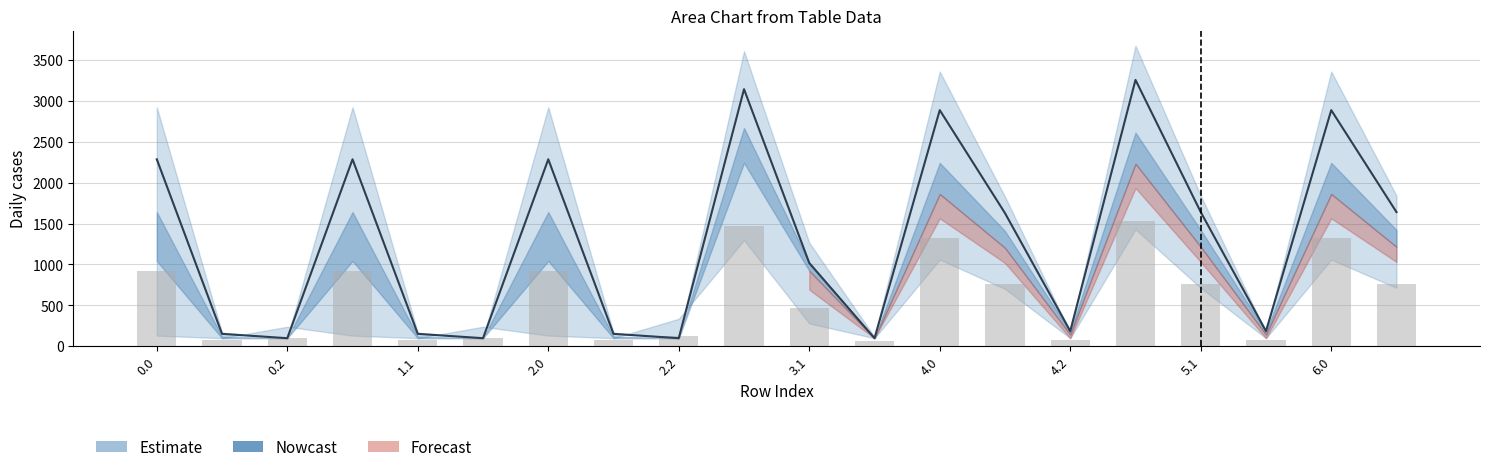

What is the difference between the highest and lowest values at 2.2?

237.4